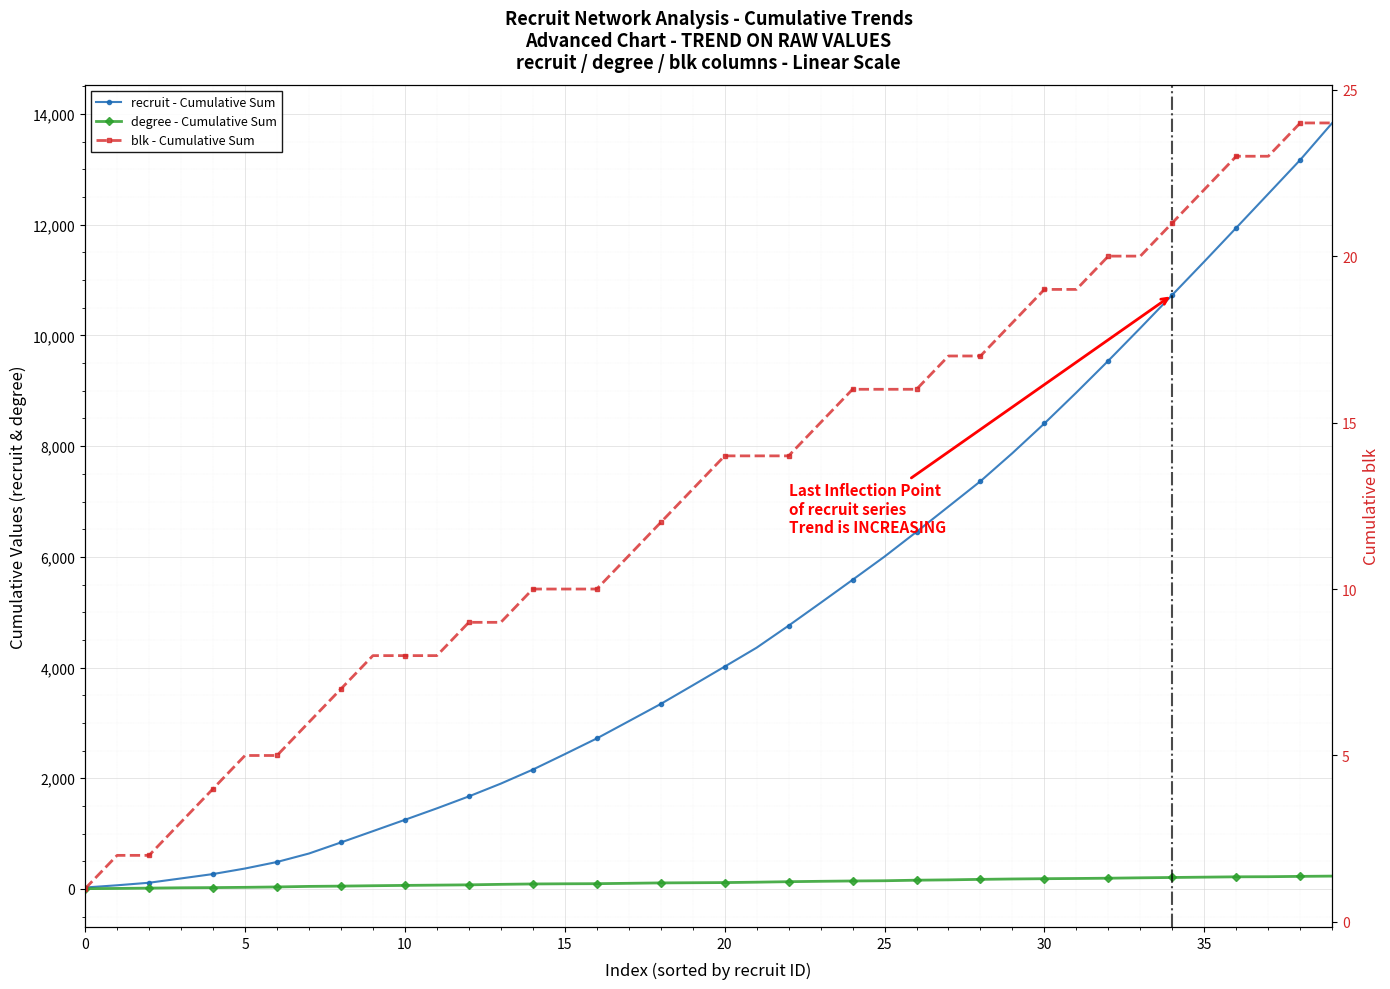

What is the average value of the recruit - Cumulative Sum series?

4921